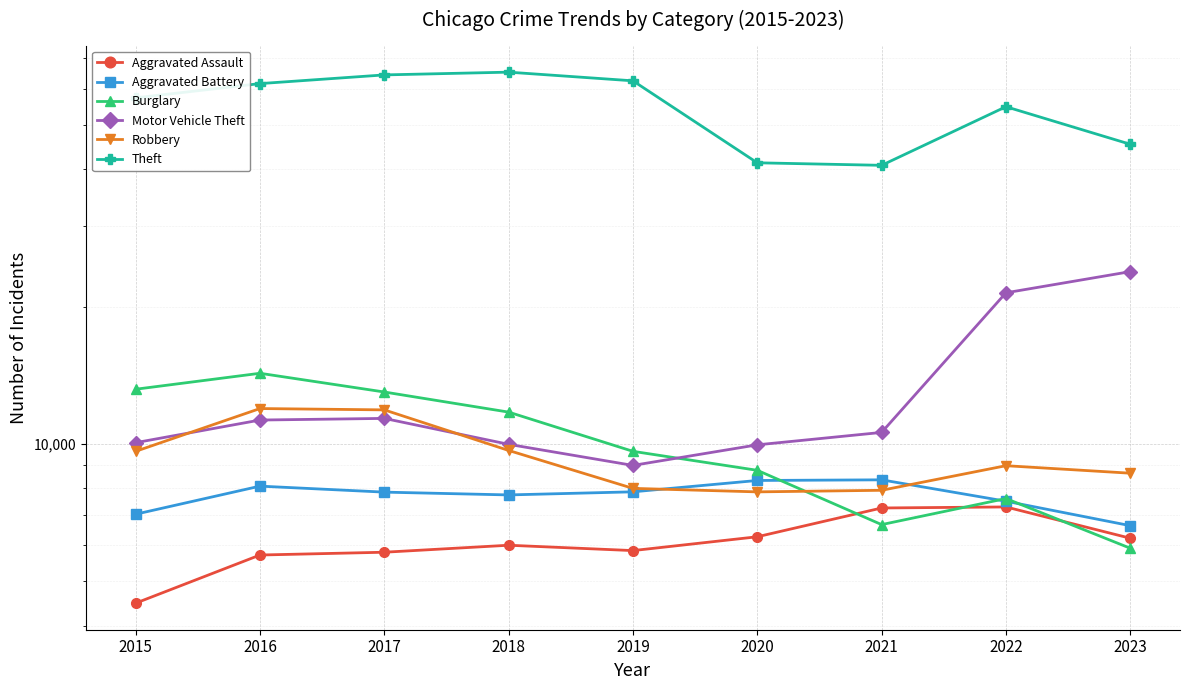

At which category does Theft reach its first local peak?

2018